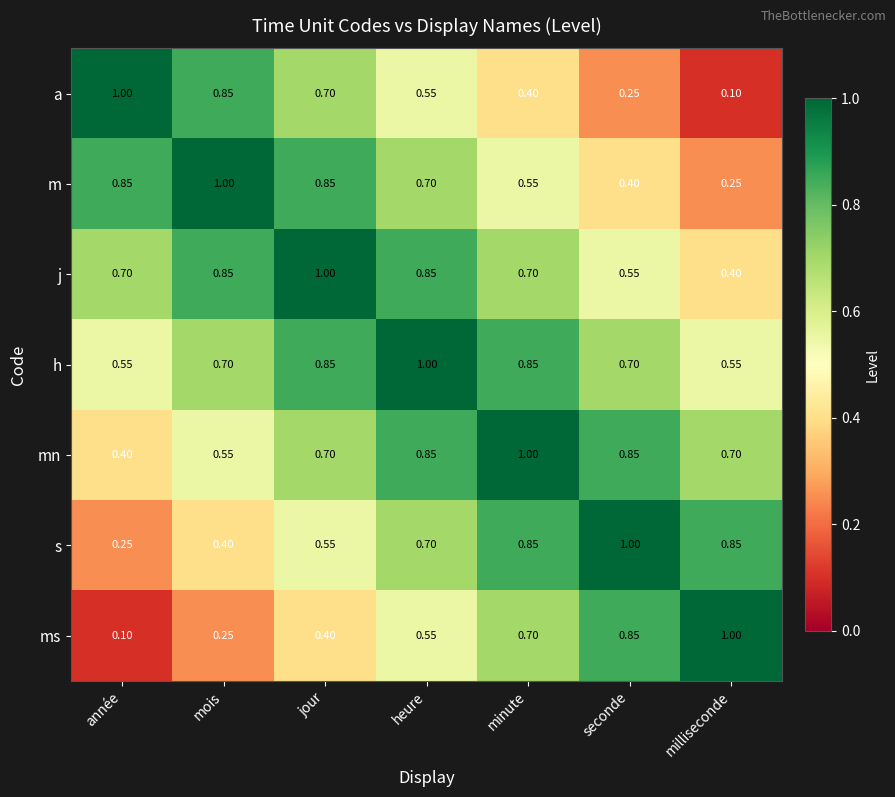

At which category is the sum across all series the highest?

heure